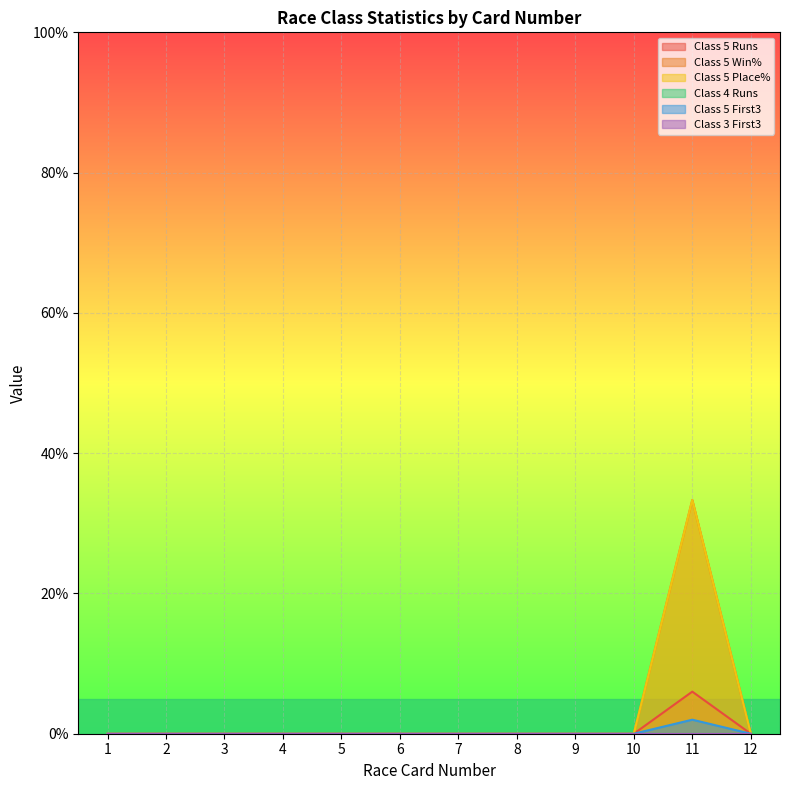

Does the chart display data point markers on the line(s)?

No